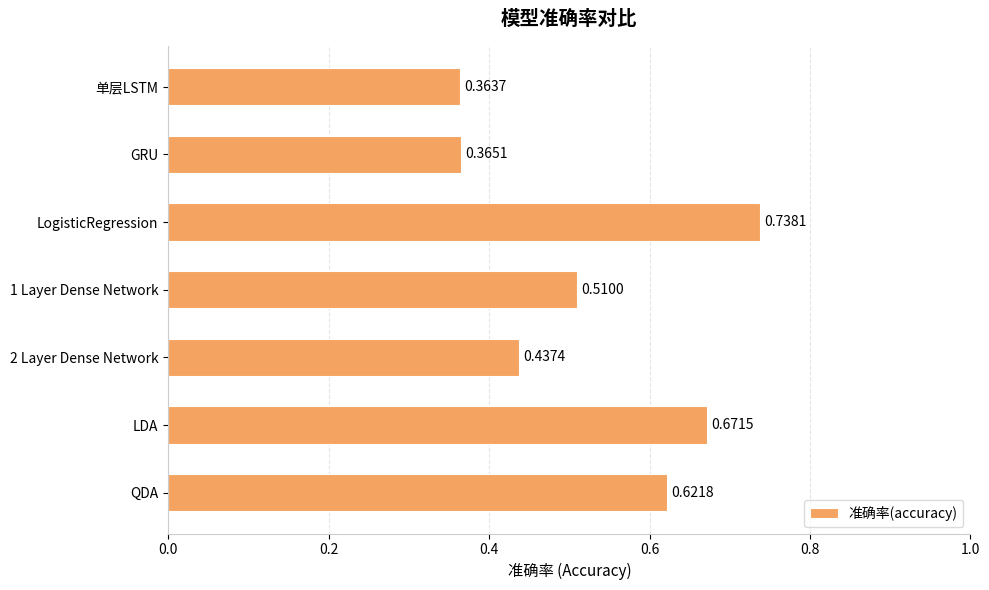

How many bars are there in total?

7